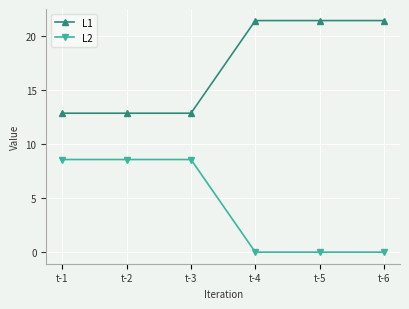

What is the difference between the maximum and minimum values in the L1 series?

8.6